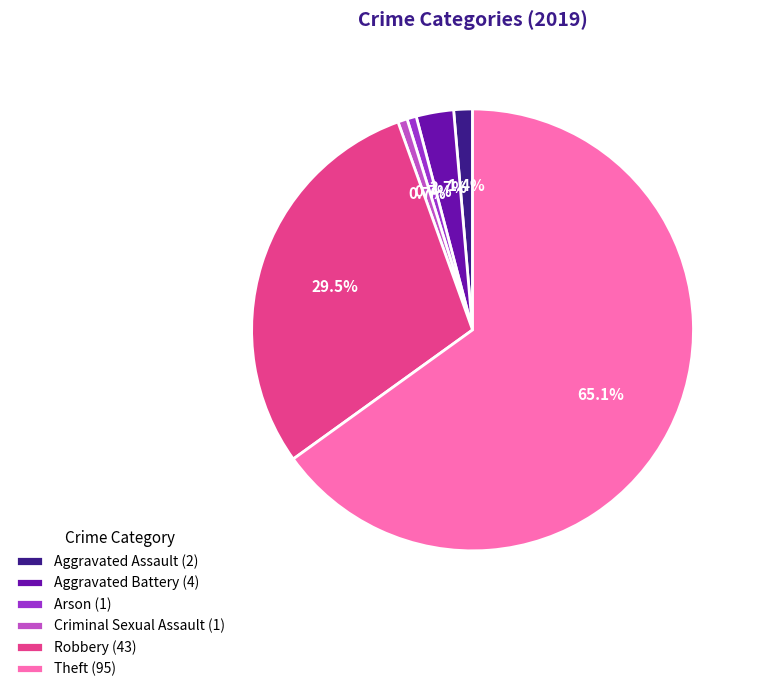

Do Arson and Aggravated Battery together represent more than half of the pie?

No